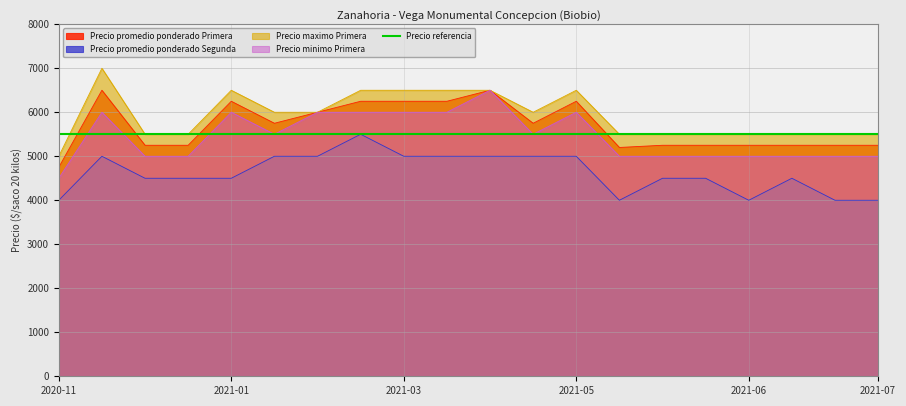

How many values in the Precio minimo Primera series are below 5500?

10